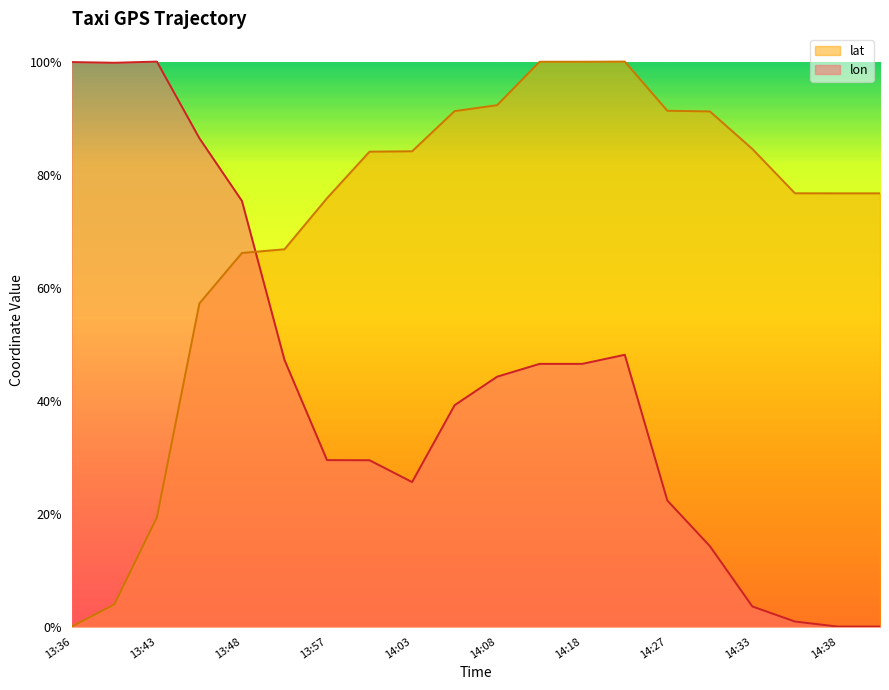

What is the difference between the highest and lowest values at 13:57?

0.5